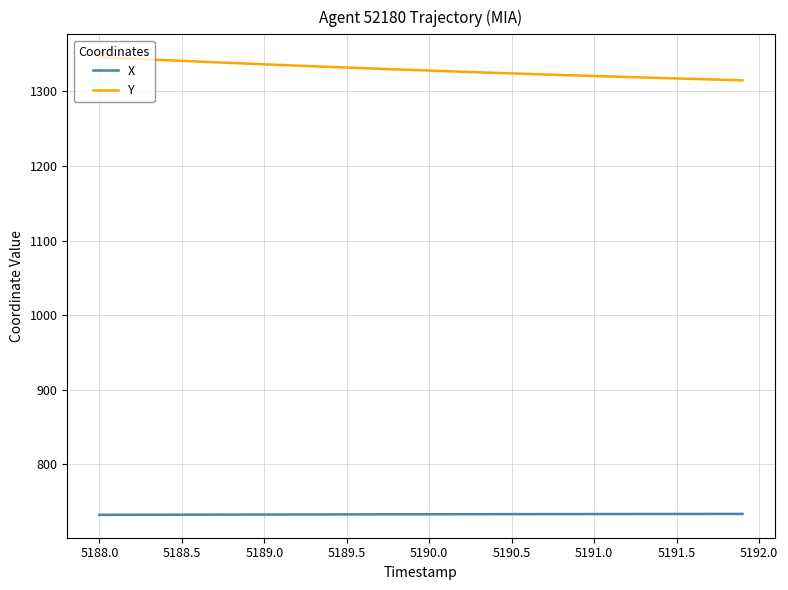

List the series in order of their overall mean, highest first.

Y, X